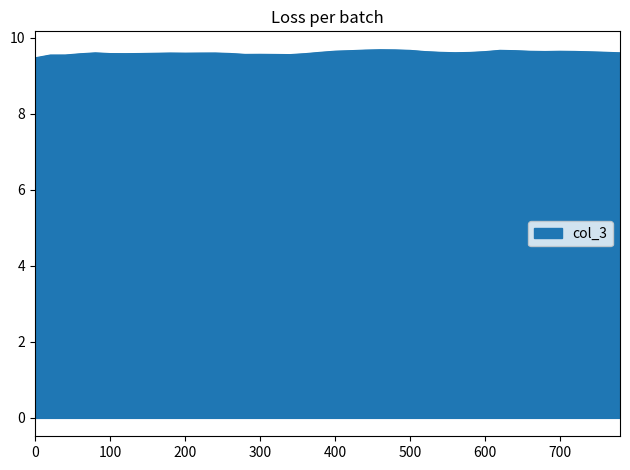

What is the smallest value displayed?

9.5